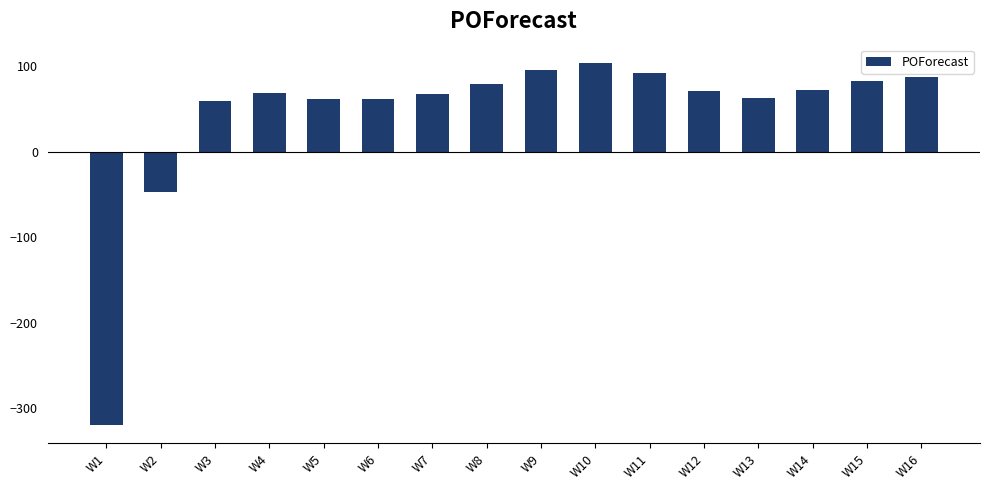

What is the change in value from W5 to W8?

+17